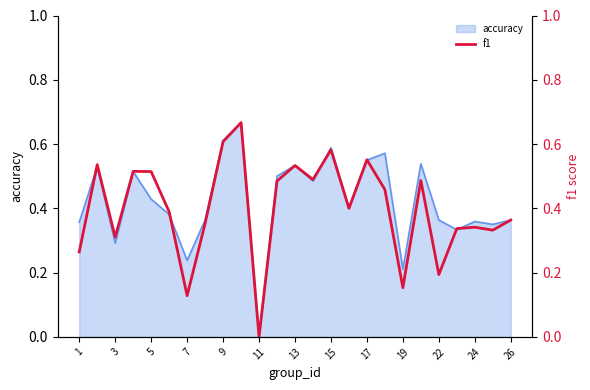

How many lines are shown in the chart?

1